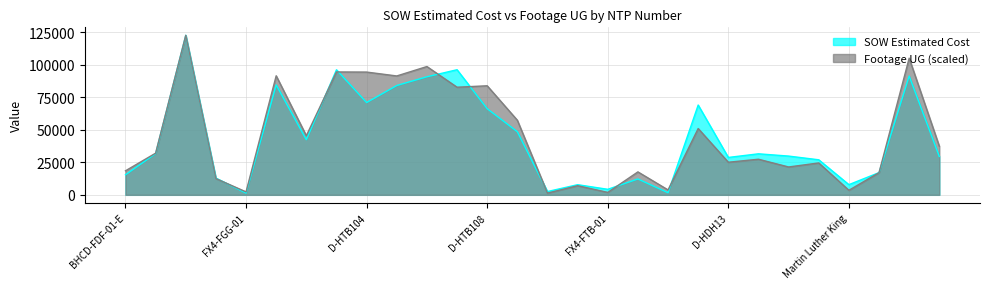

What position from the right is BHC-FEF-01-E?

26